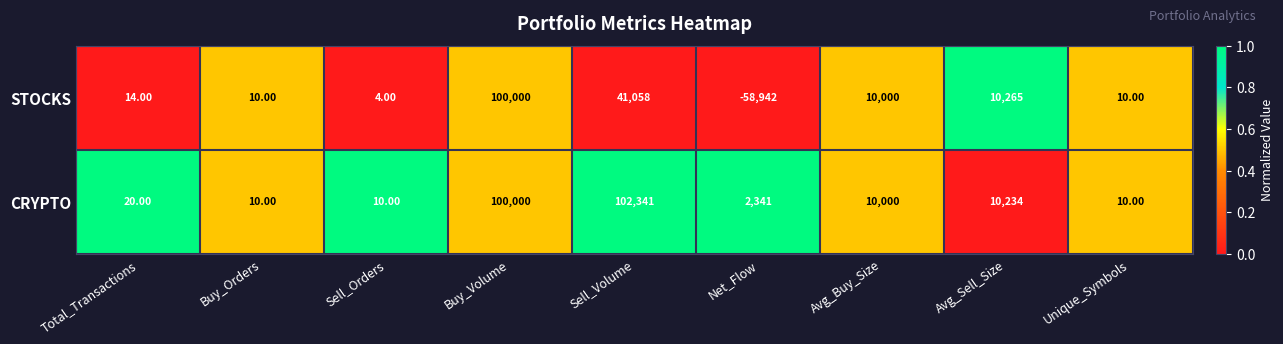

Which label corresponds to the largest value in the chart?

Sell_Volume